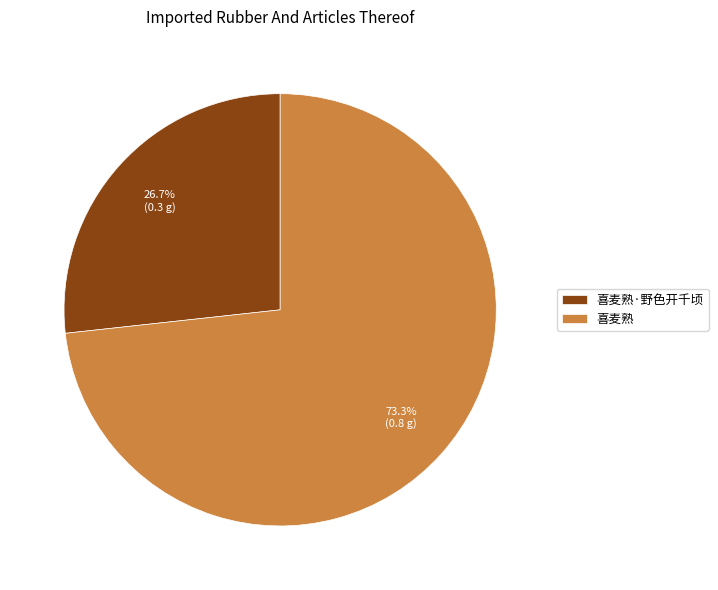

True or false: 喜麦熟·野色开千顷 accounts for 40% of the total.

False